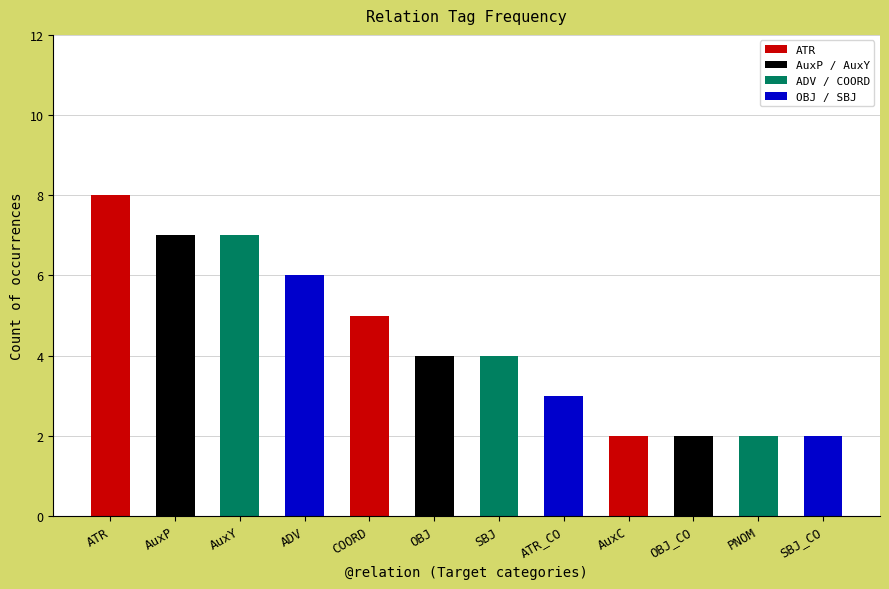

How many bars are there in total?

12